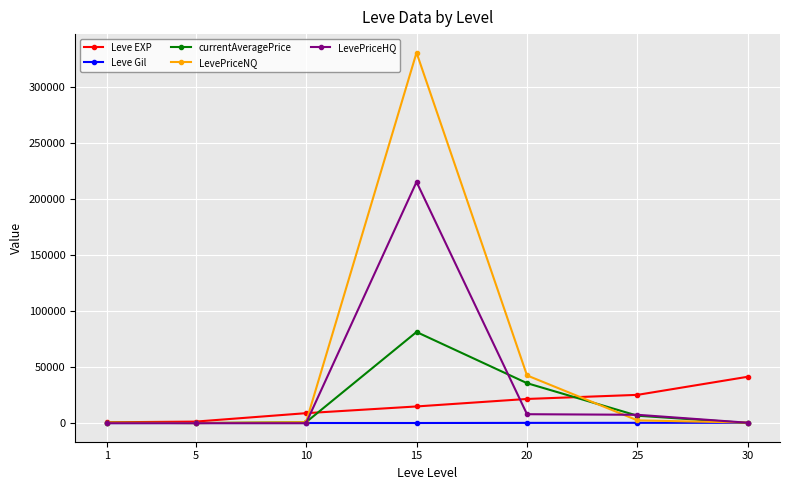

Rank the series by their maximum value, from highest to lowest.

LevePriceNQ, LevePriceHQ, currentAveragePrice, Leve EXP, Leve Gil